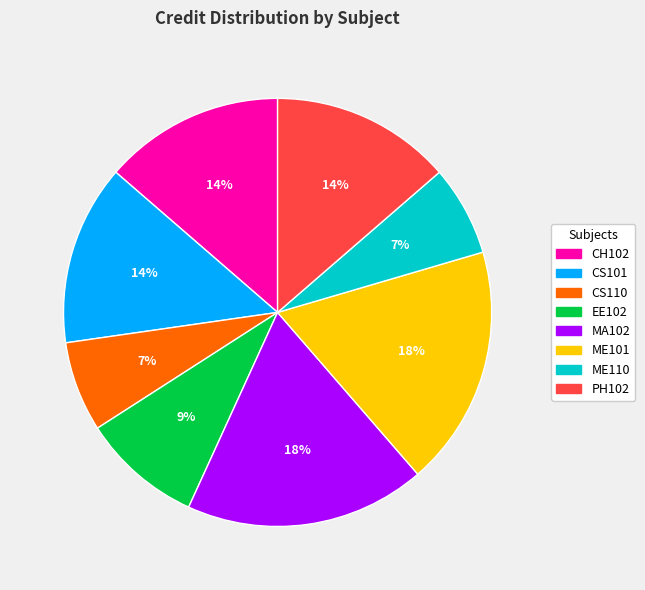

Is it true that ME101 is 18% of the pie?

True